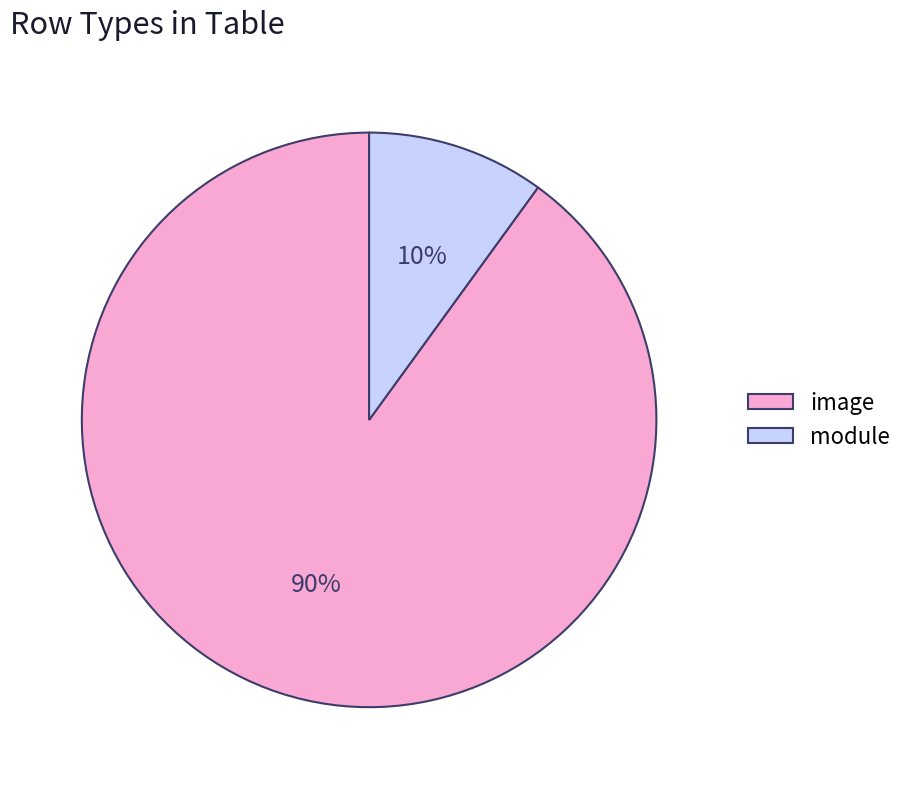

Is the sum of image and module greater than half?

Yes